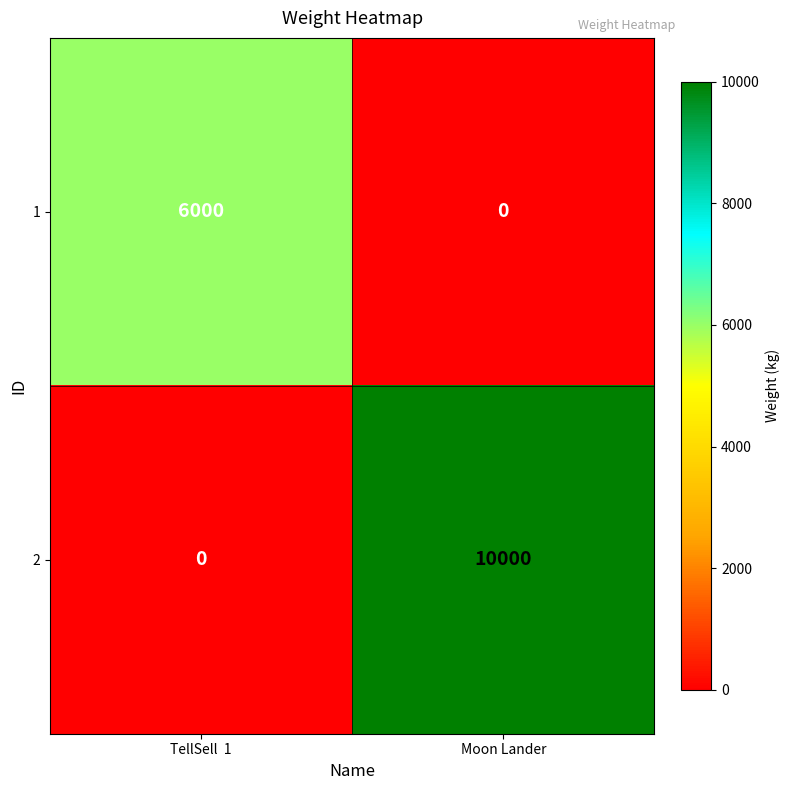

Is the value of 2 at Moon Lander greater than the value of 1 at TellSell  1?

Yes